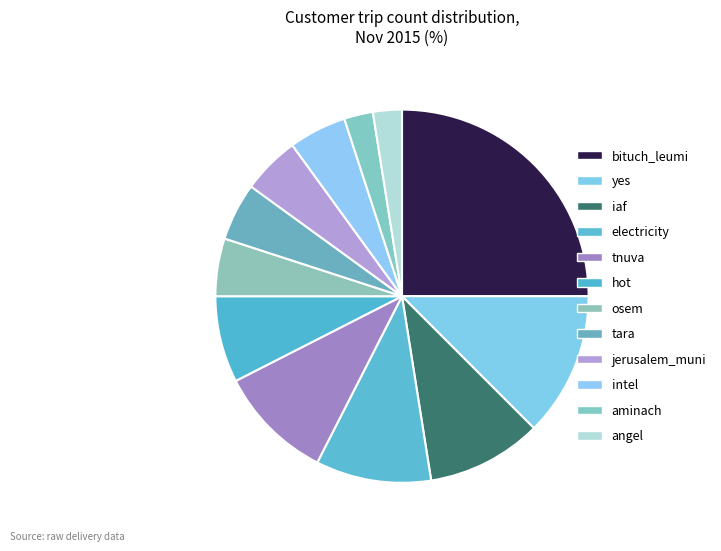

Count the number of slices in the pie.

12